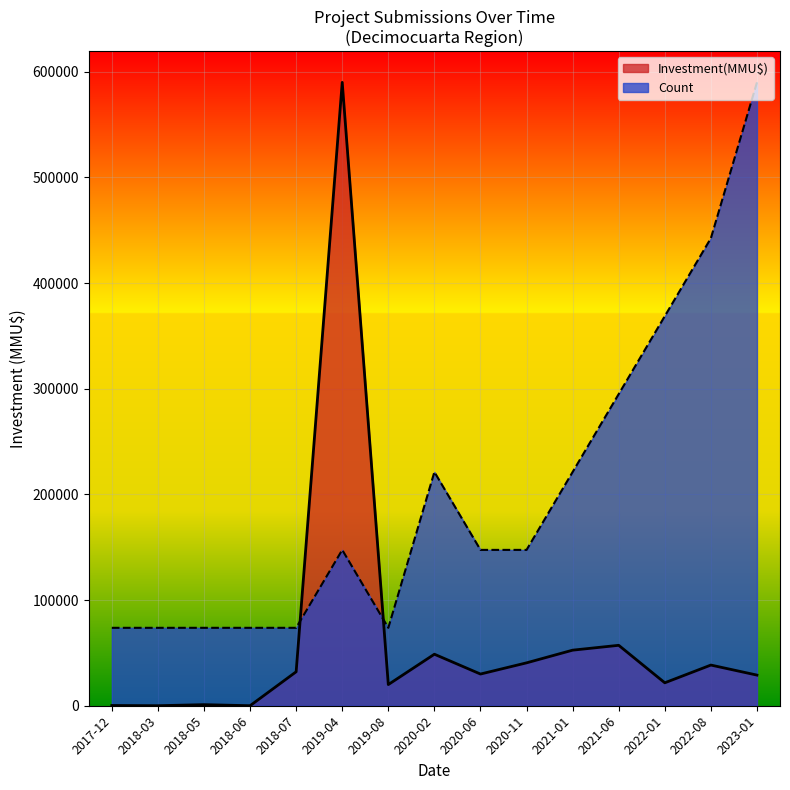

What are all the series names shown in the legend?

Investment(MMU$), Count